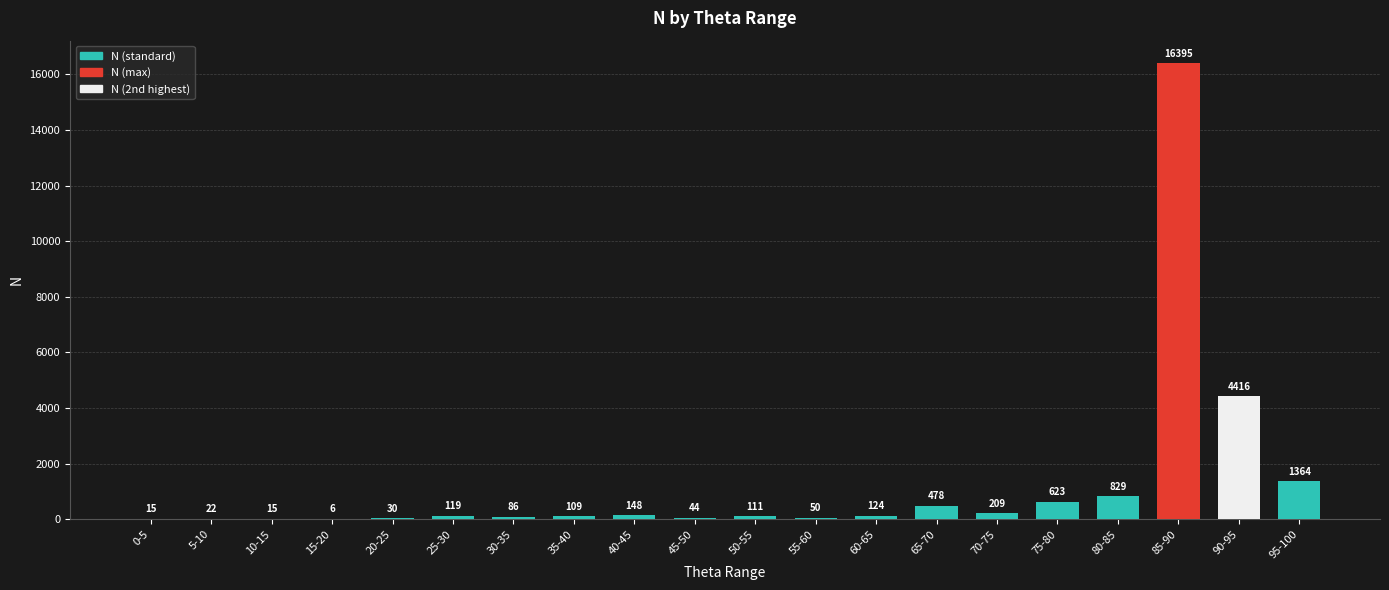

At which category does the chart reach its peak across all series?

85-90